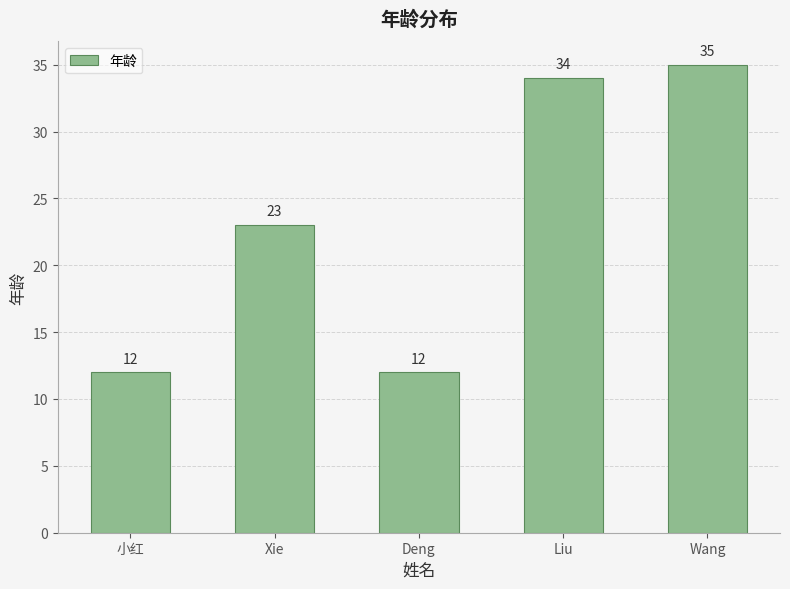

Approximately how many times larger is the value at Deng compared to Wang?

0.3